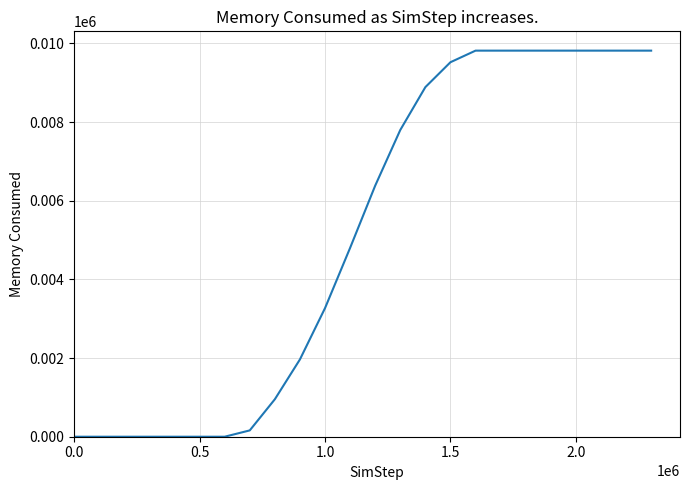

What is the greatest value displayed?

9816.8